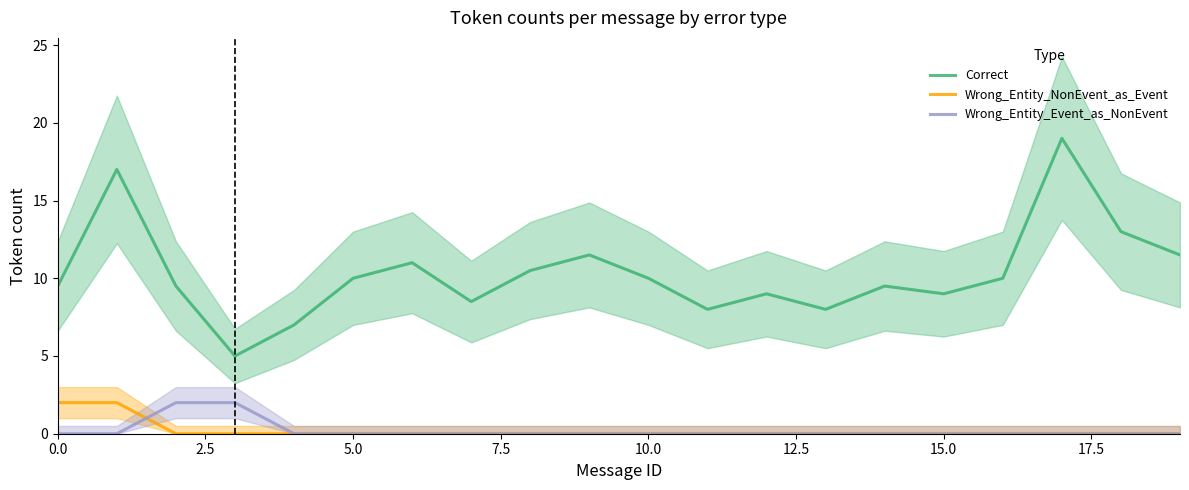

How many lines are shown in the chart?

3